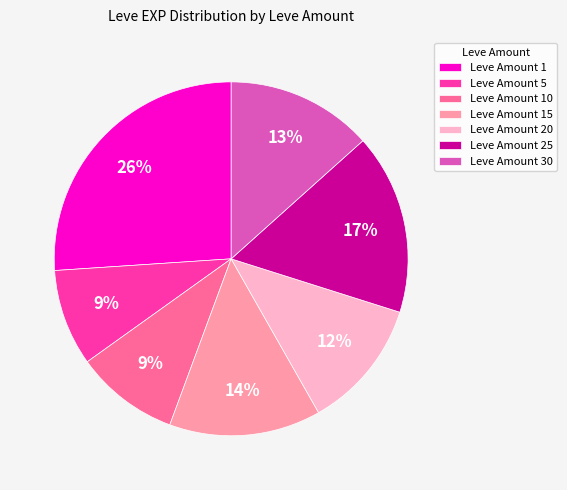

Approximately how many times larger is the value at Leve Amount 5 compared to Leve Amount 1?

0.3